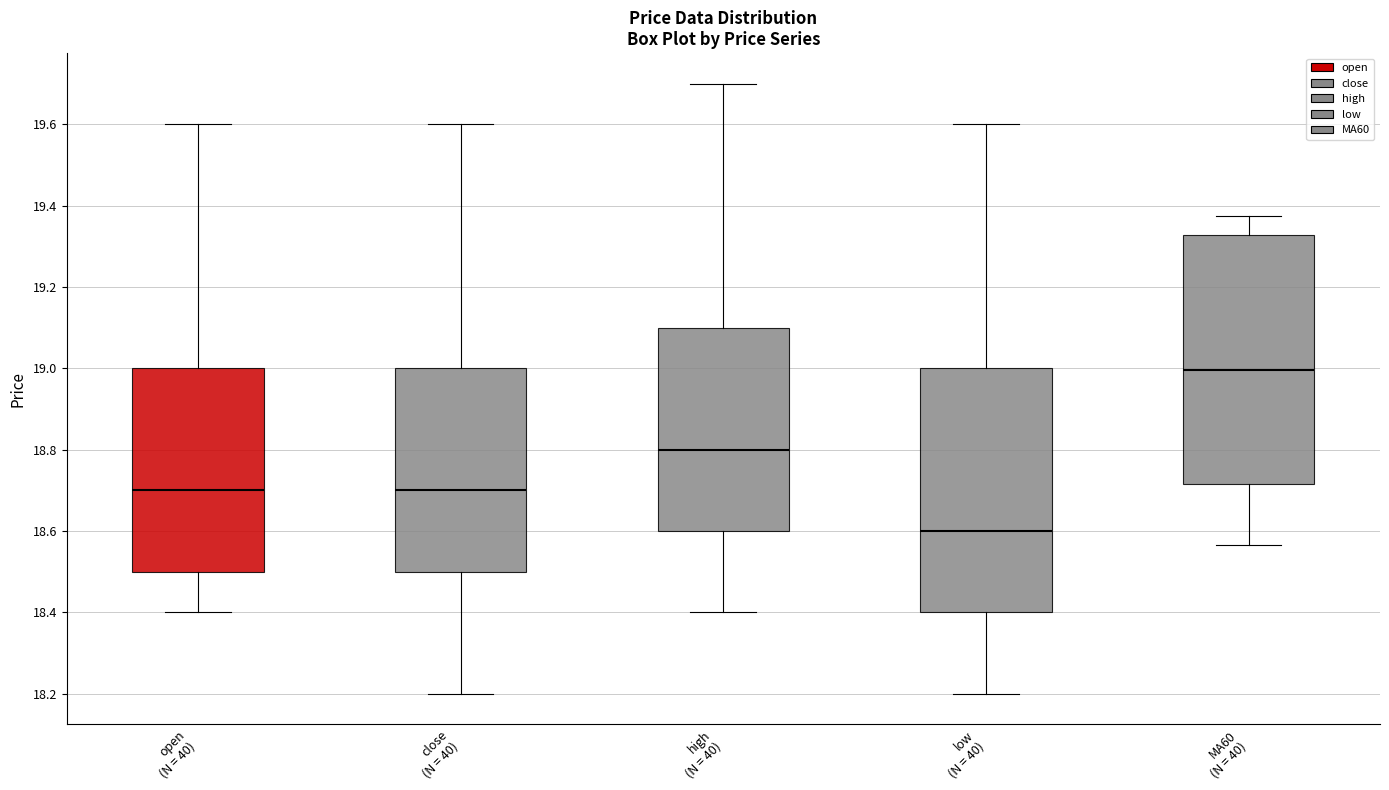

Where does the upper whisker of the box for MA60 (N = 40) end on the y-axis? The values are not printed on the chart, so give them approximately, as read against the axis.

19.38